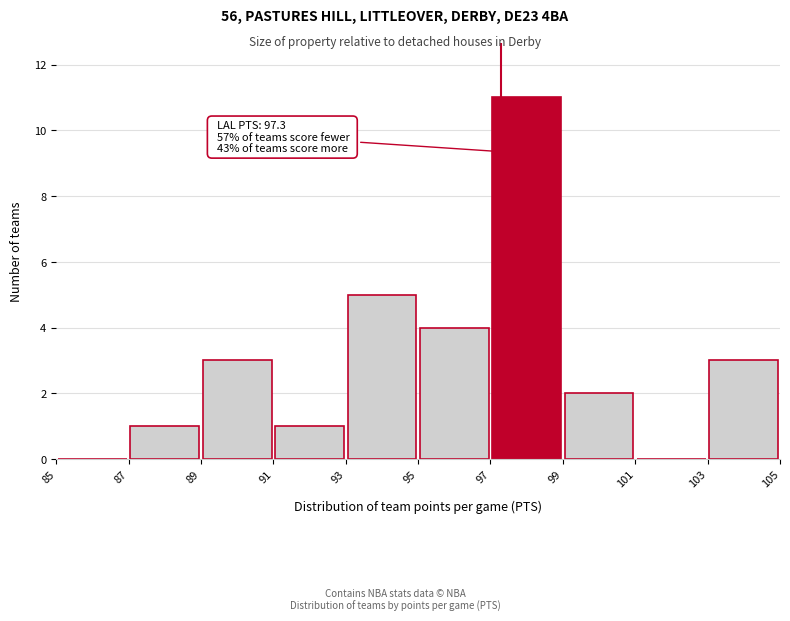

Which range on the x-axis has the tallest bar?

97 to 99